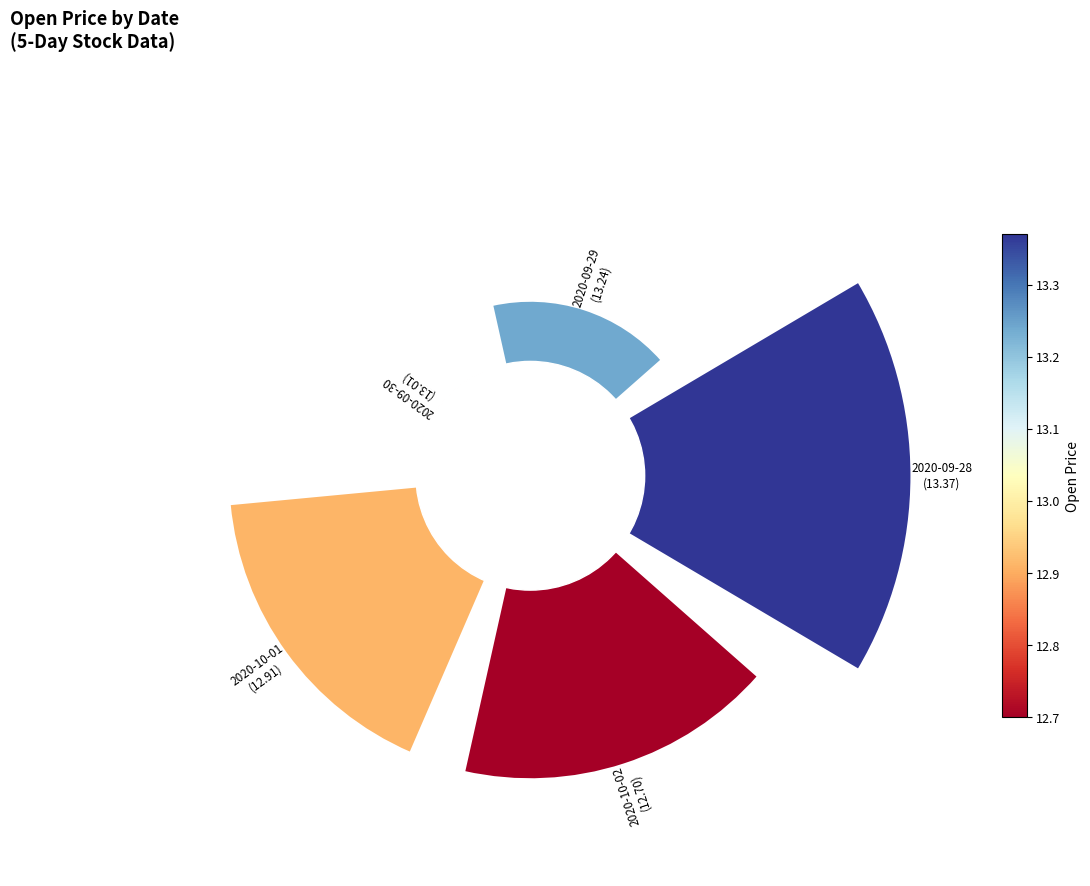

Count the number of slices in the pie.

5